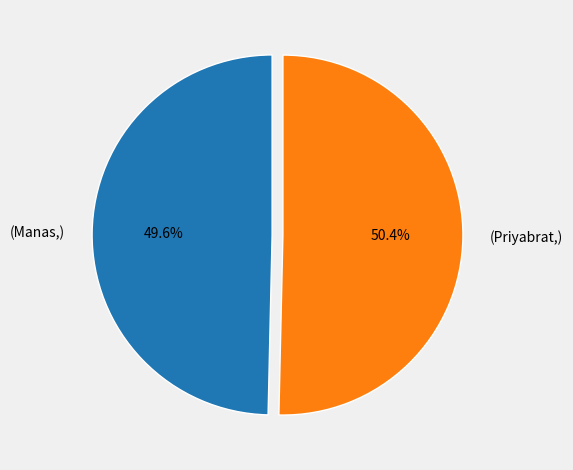

Rank the categories by value from lowest to highest.

(Manas,), (Priyabrat,)